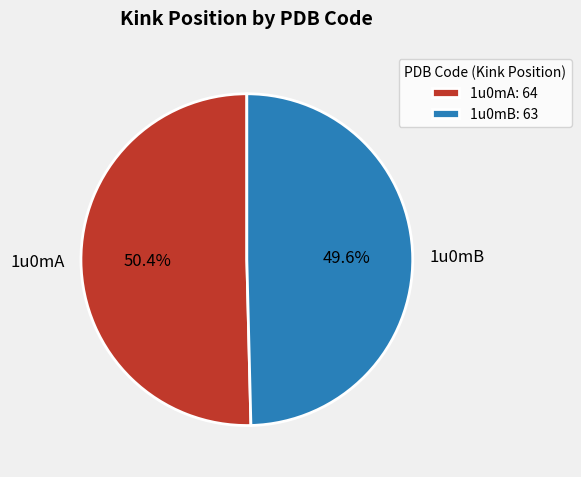

Which slice is the largest?

1u0mA